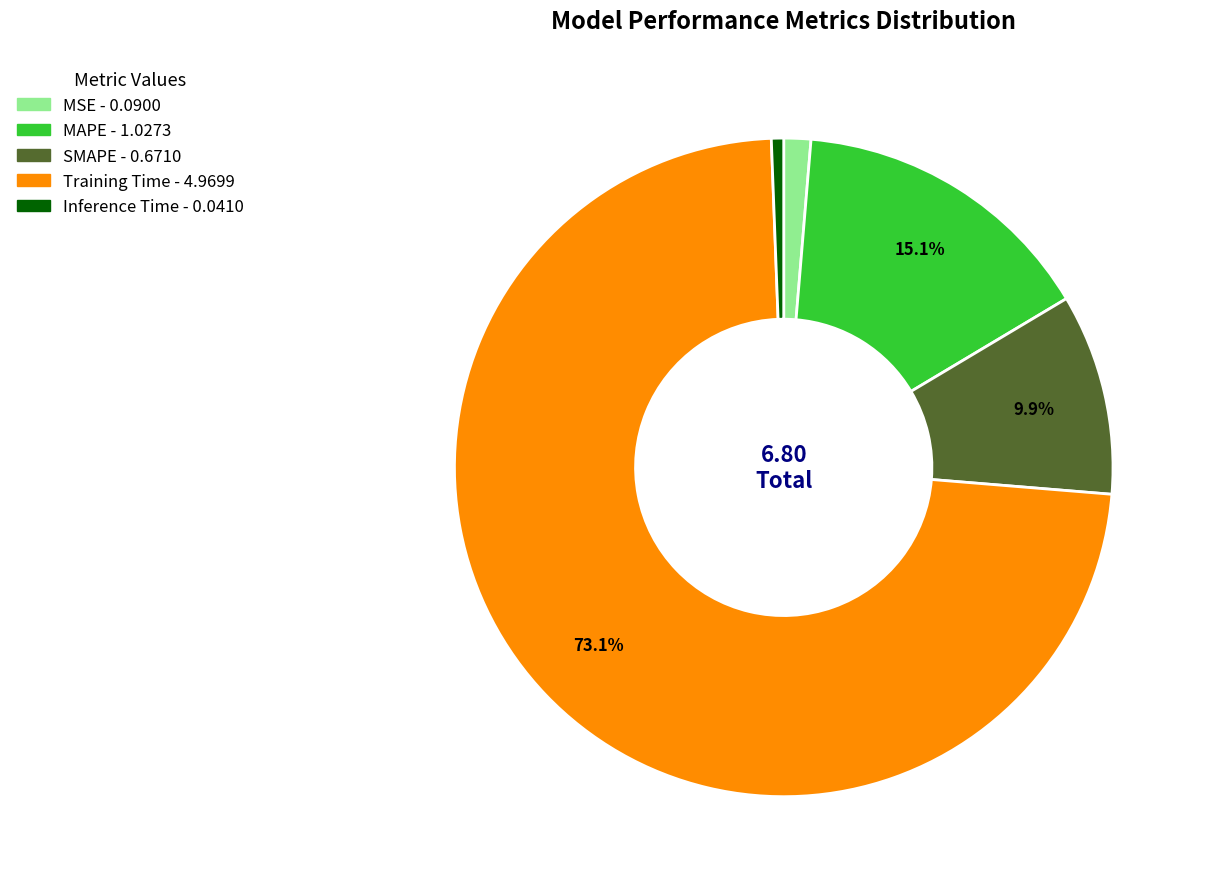

To the nearest percent, what percentage of the pie is MSE?

1%